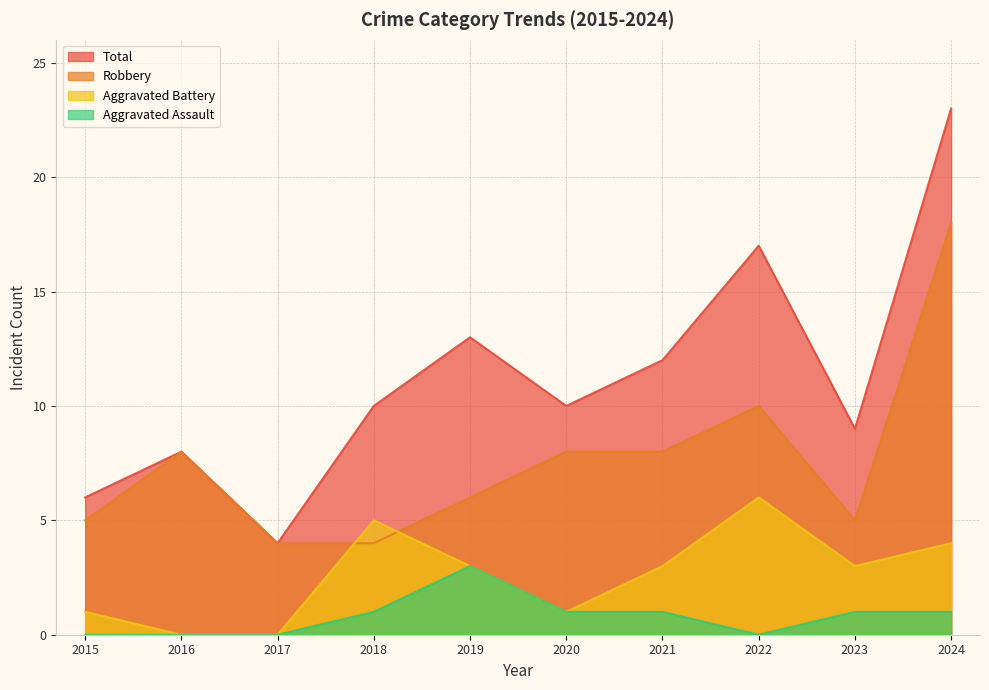

At which category is the sum across all series the highest?

2024